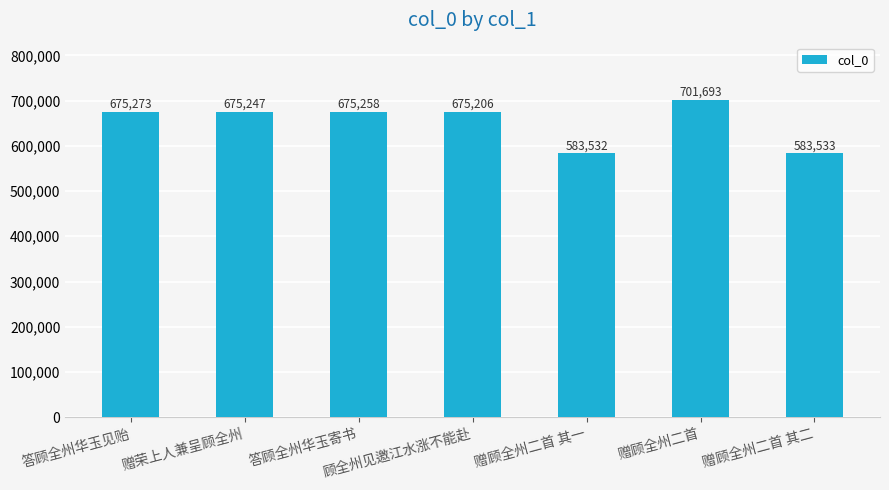

Which category has the highest value across all series?

赠顾全州二首